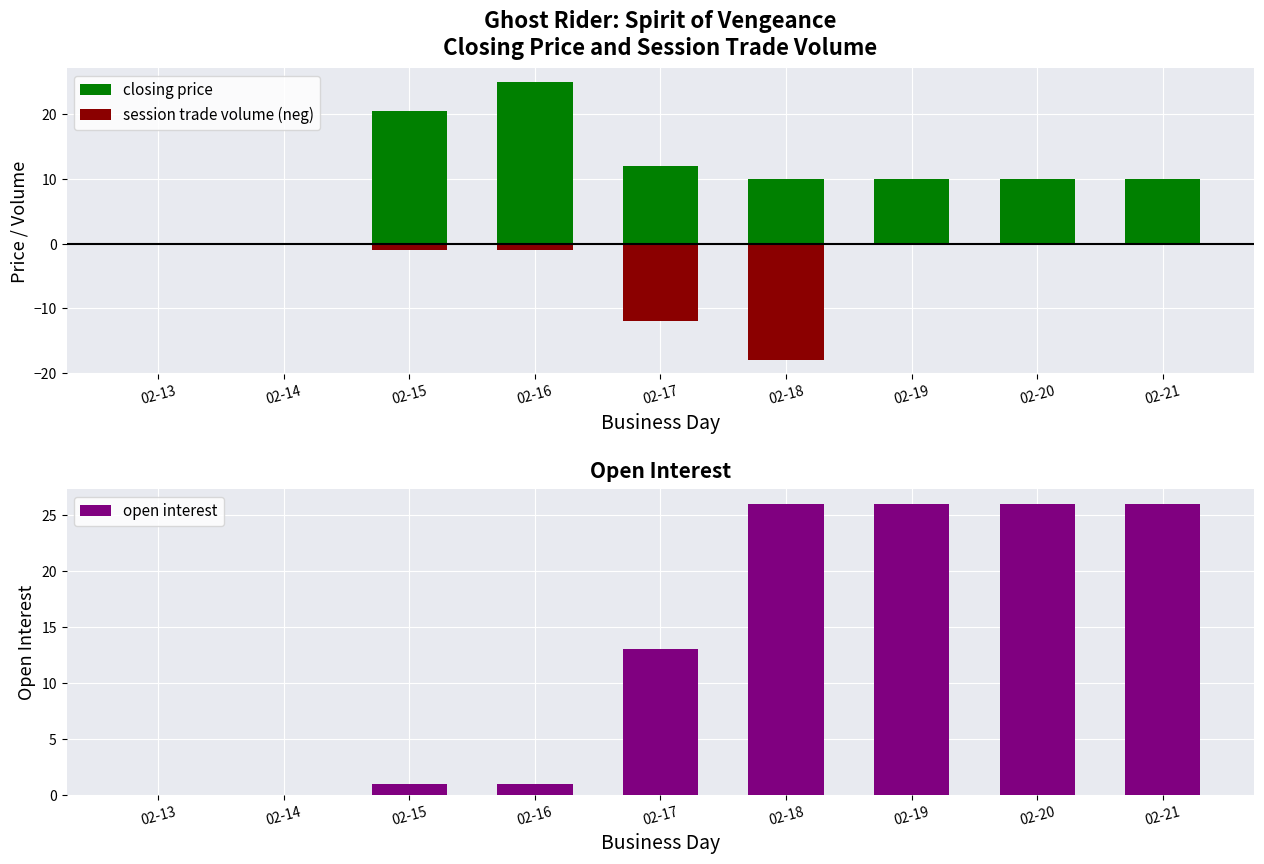

What is the maximum value for closing price?

25.0